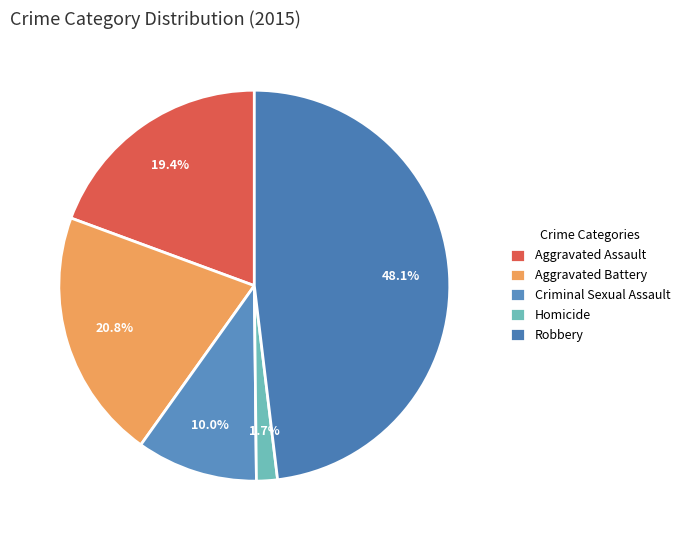

What percentage do Robbery and Aggravated Assault together represent?

67.5%